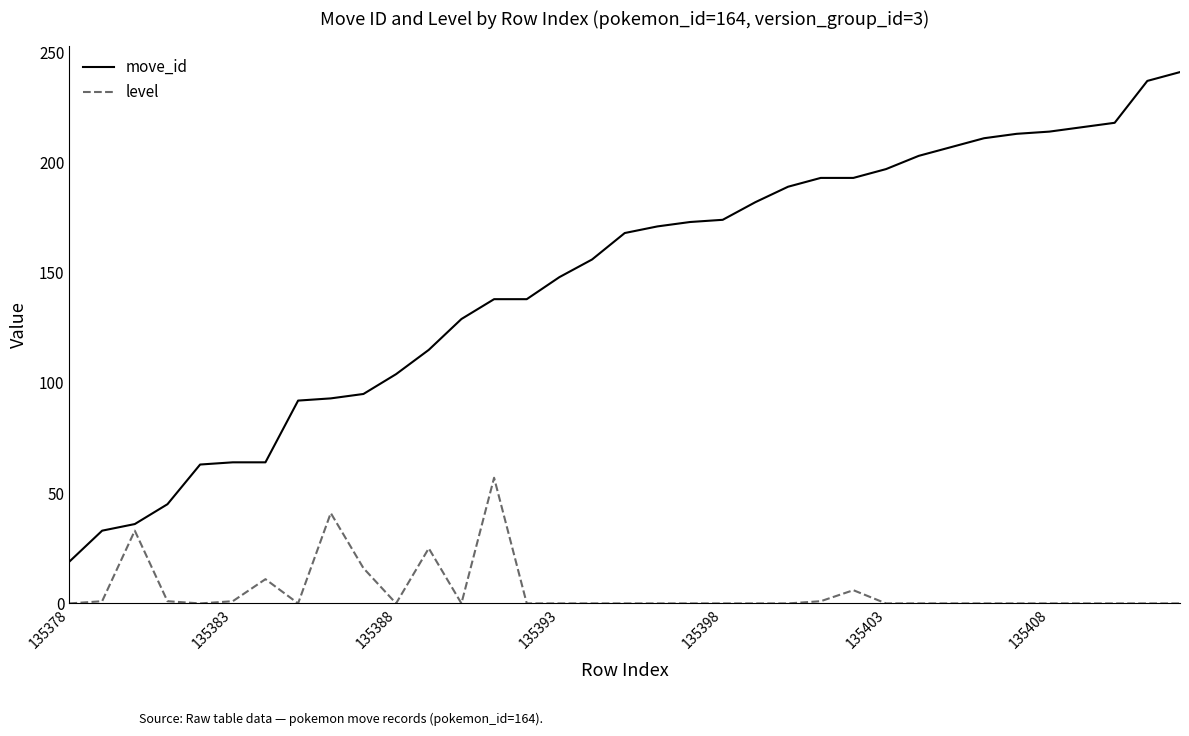

List the series in order of their overall mean, highest first.

move_id, level